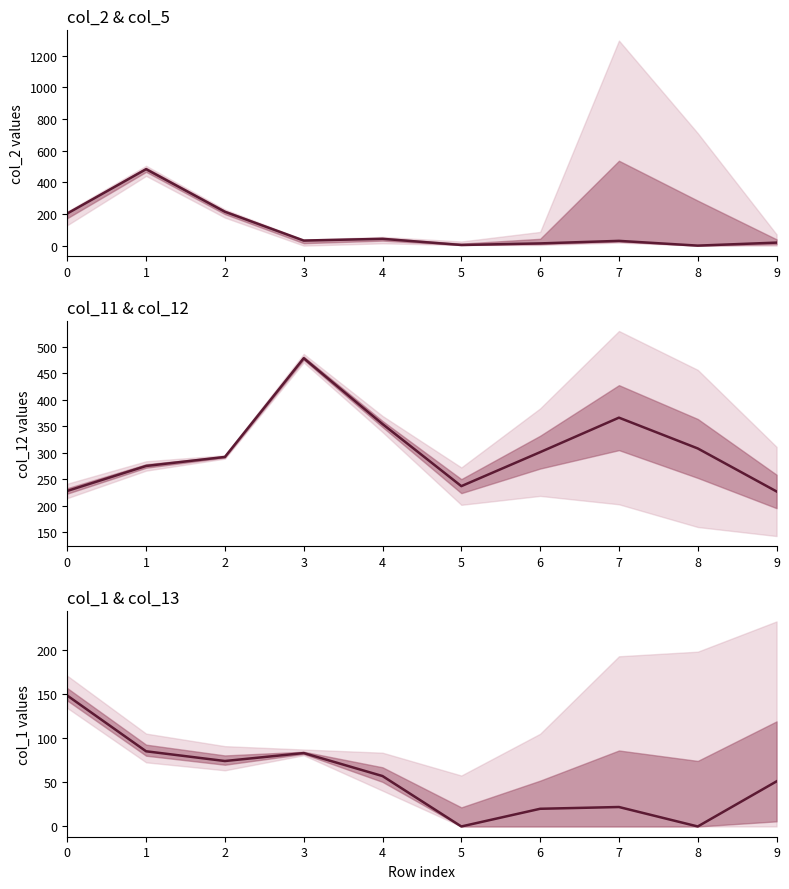

What is the sum of the col_12 values at 1 and 3?

753